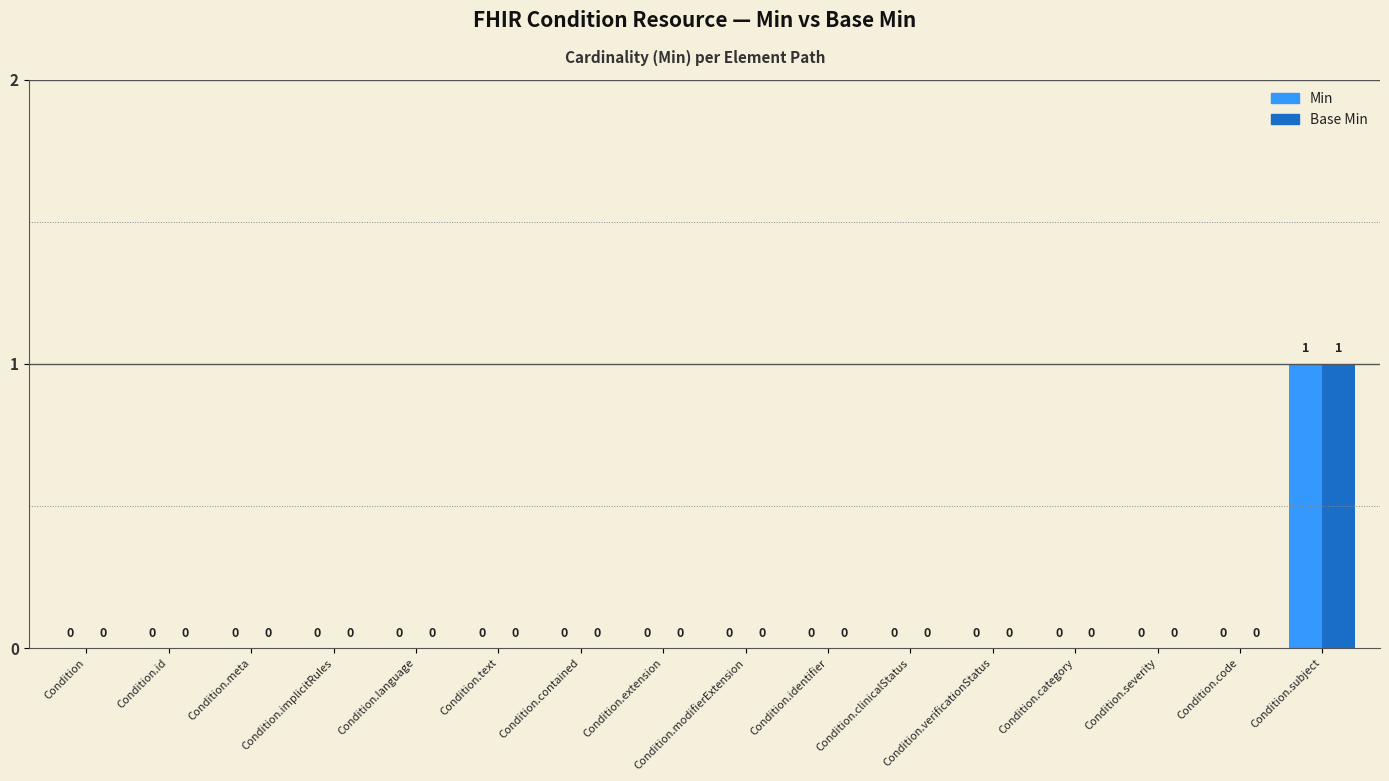

Is it true that Min equals -1 at Condition.modifierExtension?

False